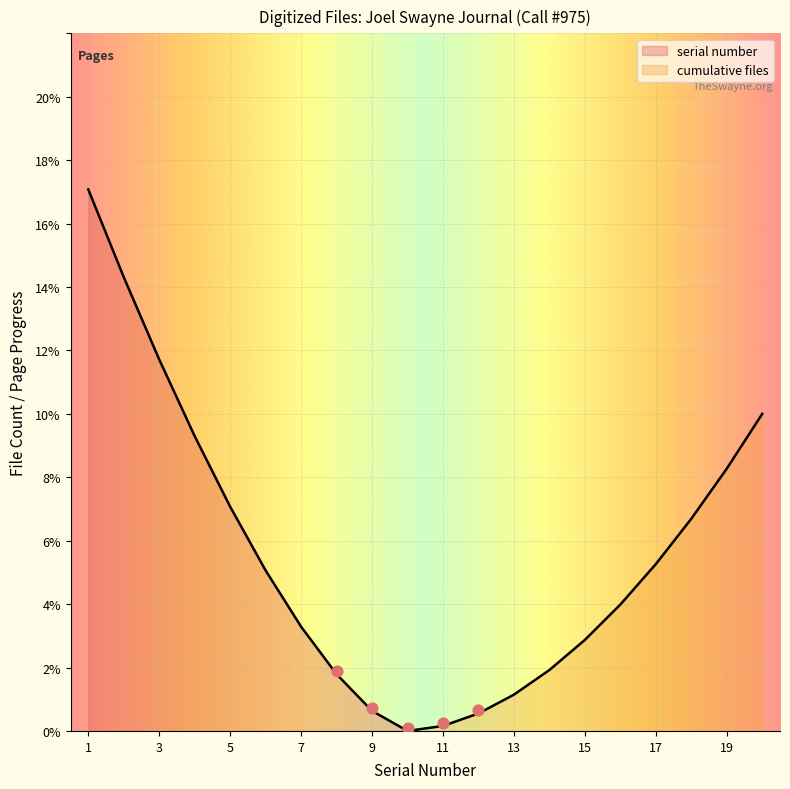

Which series has the largest total across all categories?

serial number